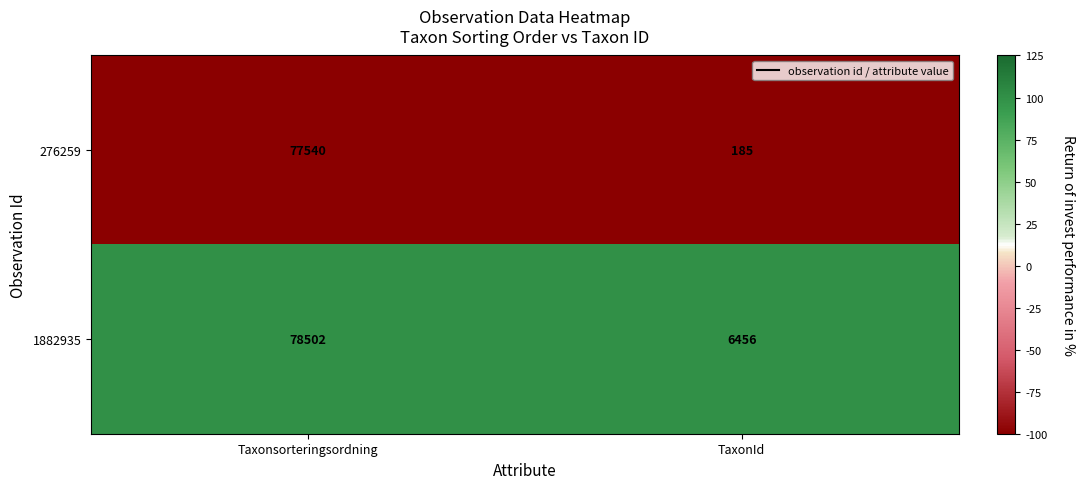

What is the sum of all 1882935 values?

84958